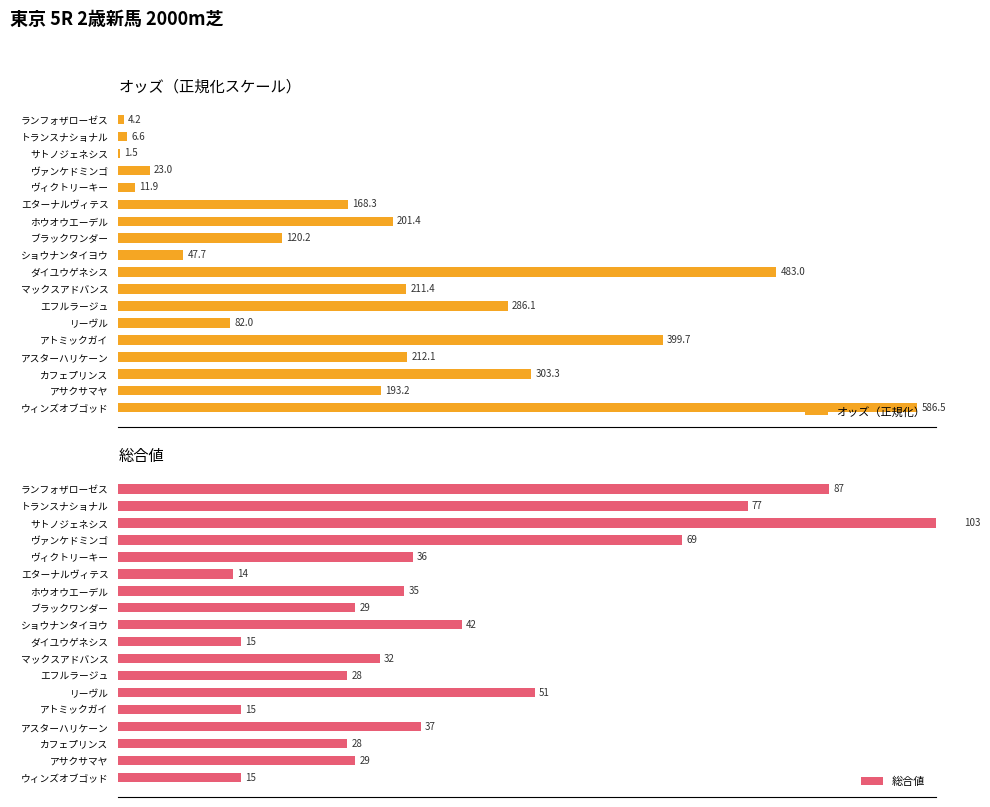

What is the average value of the 総合値 series?

41.2